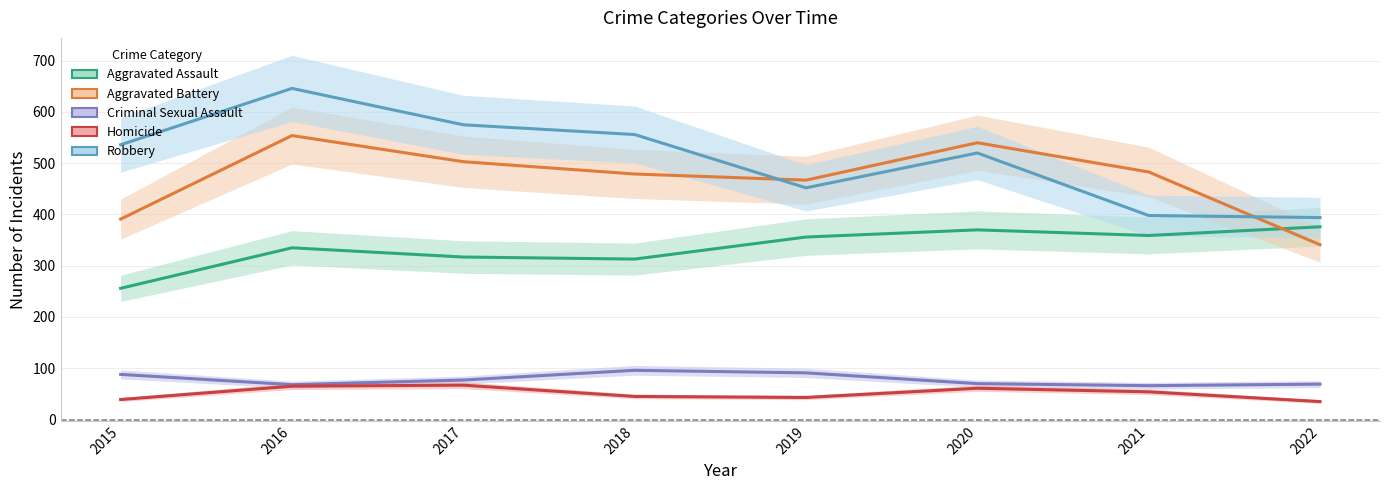

What value does the Aggravated Assault series have at 2022, to the nearest 10?

380